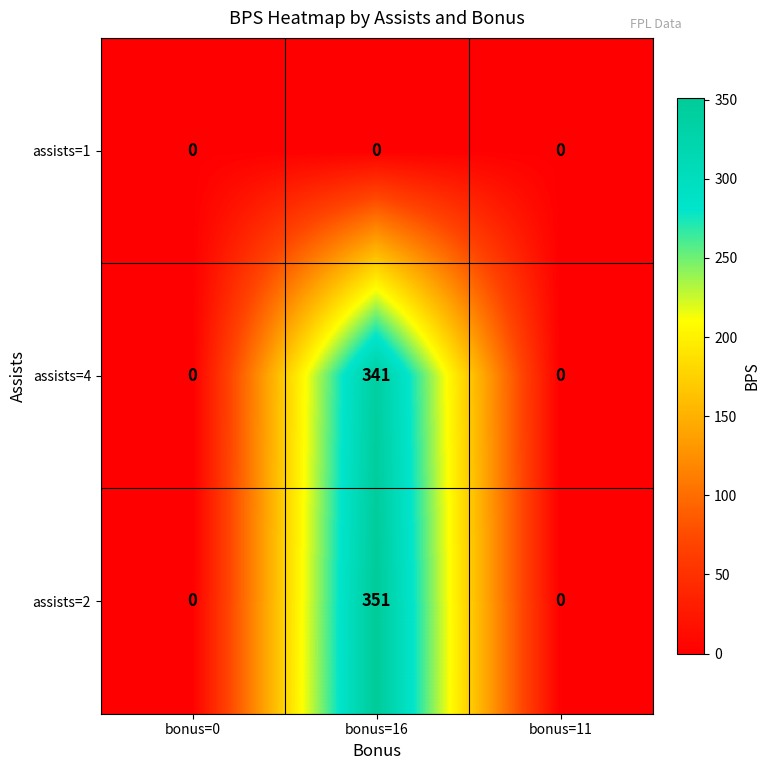

List the series in order of their peak value, highest first.

assists=2, assists=4, assists=1